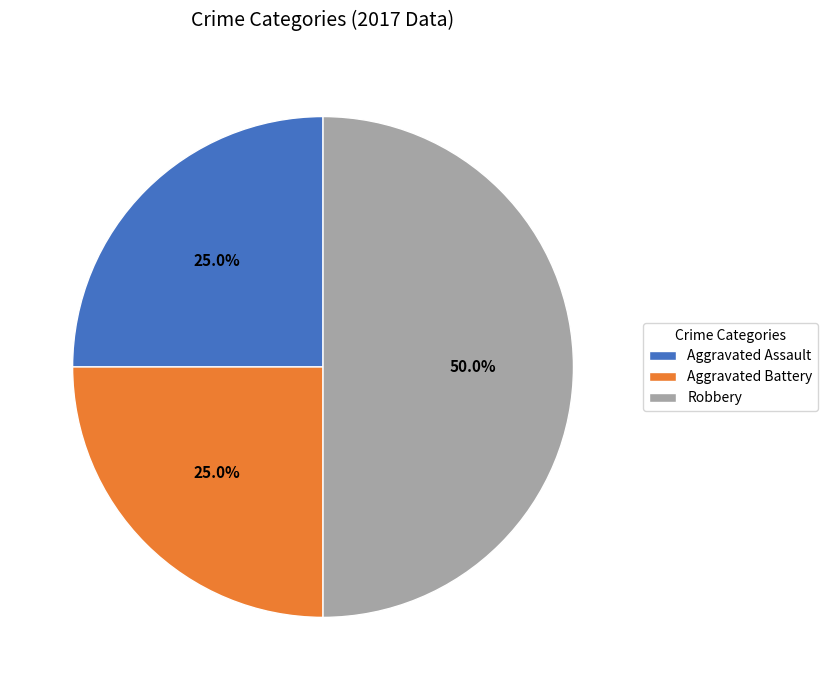

Does Aggravated Battery account for over 50% of the chart?

No